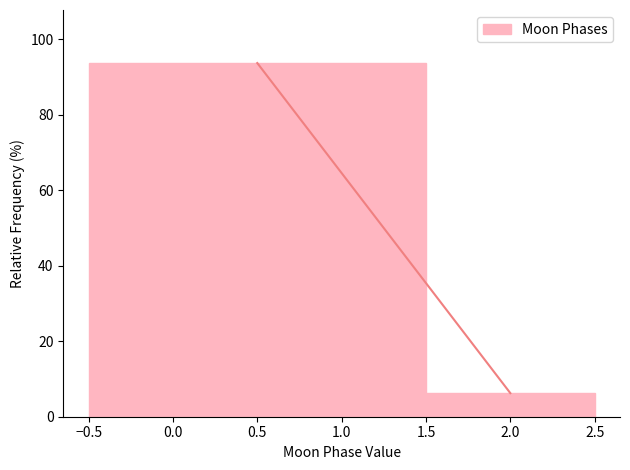

How tall is the bar that spans -0.5 to 1.5 on the x-axis? The values are not printed on the chart, so give them approximately, as read against the axis.

94